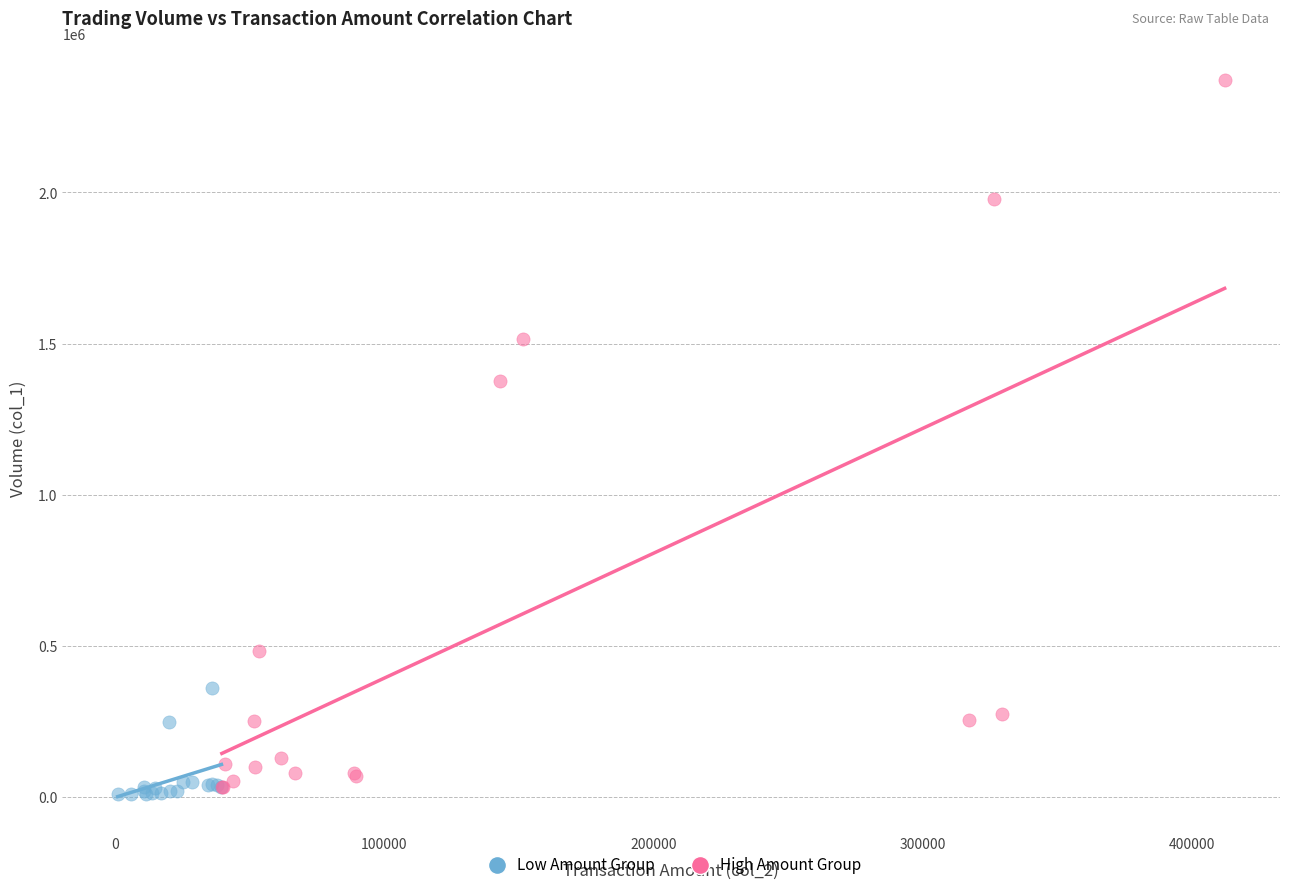

Which series reaches the maximum Y coordinate?

High Amount Group